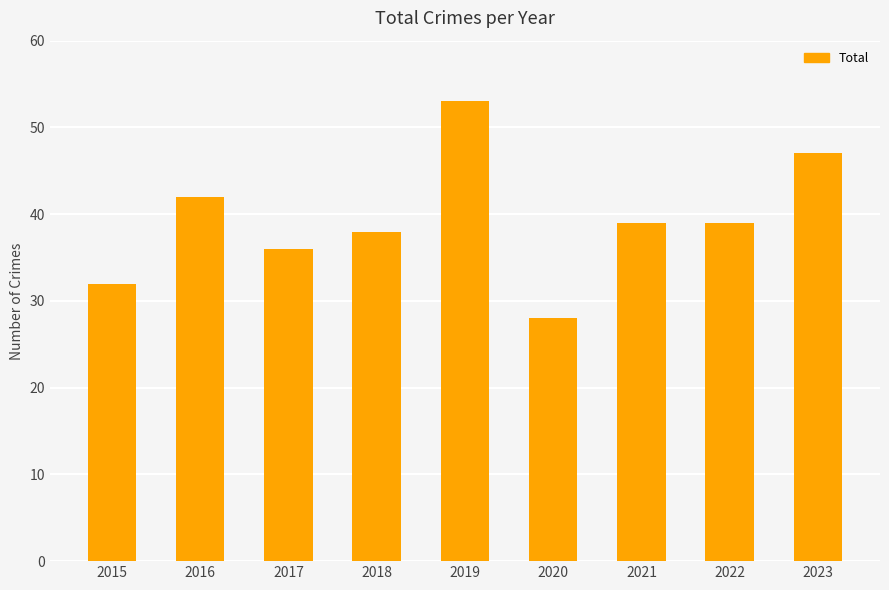

Reading left to right, extract all data points from this chart.

32	42	36	38	53	28	39	39	47